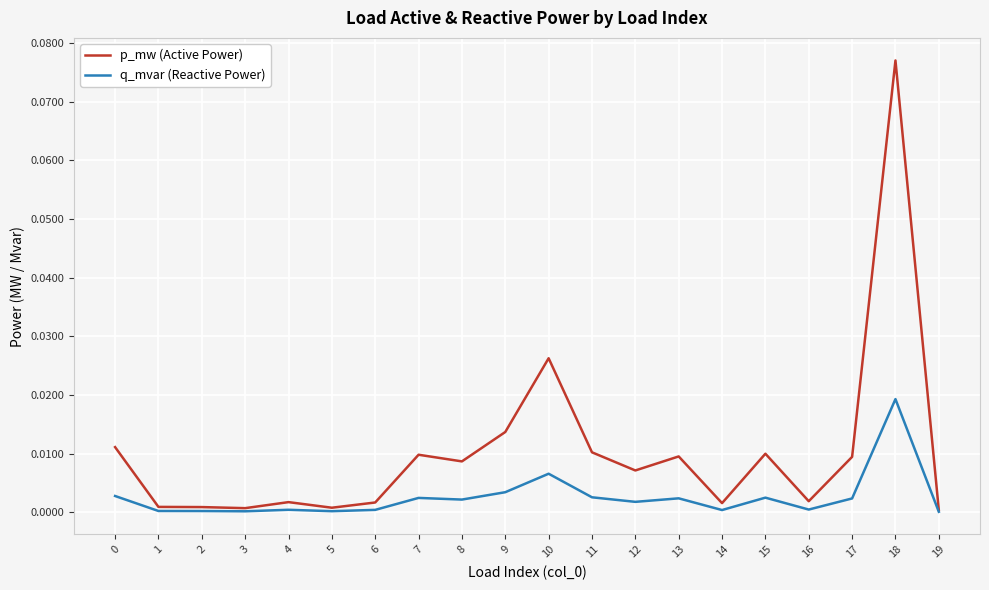

True or false: q_mvar (Reactive Power) has a value of 0.0 at 11.

True